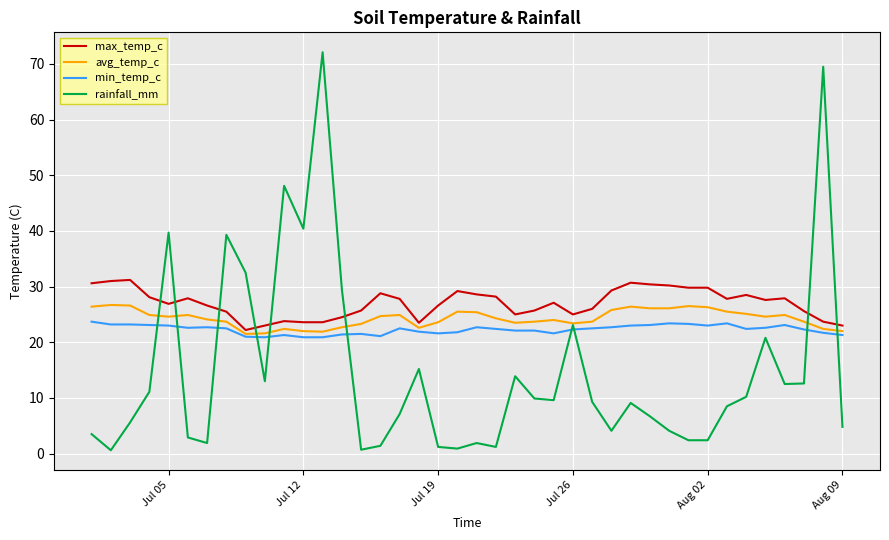

Does the chart have visible grid lines?

Yes